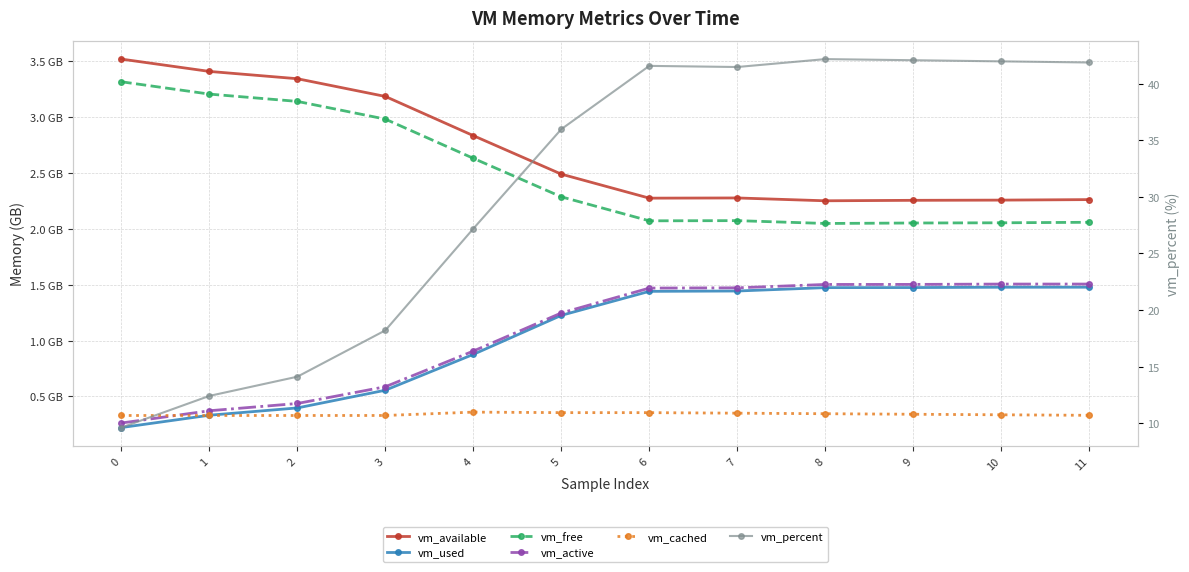

True or false: vm_used has a value of 2.3 at 6.

False